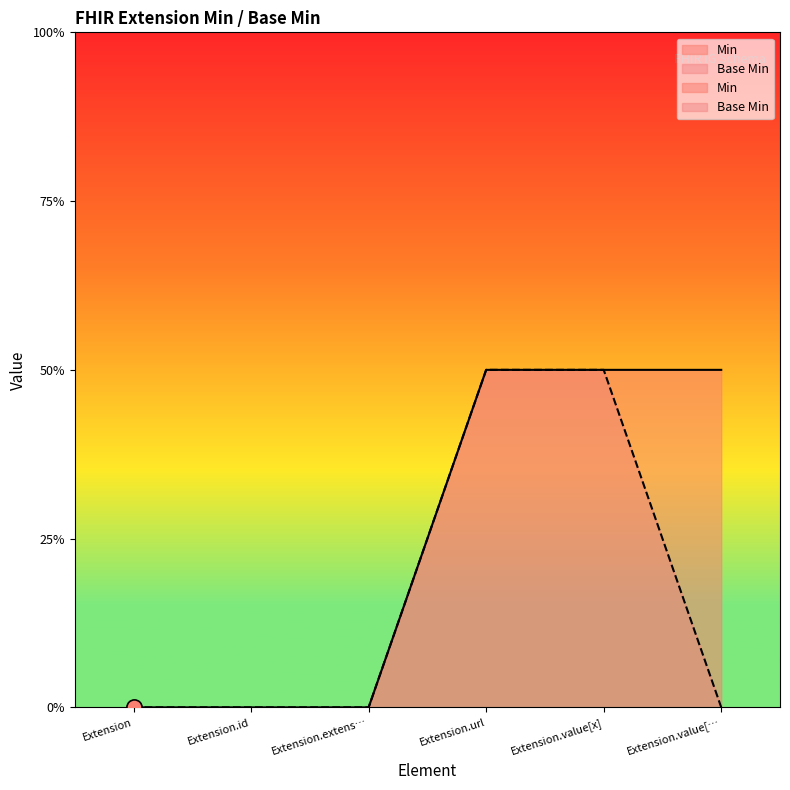

Which series has the largest Y range (max minus min)?

Min